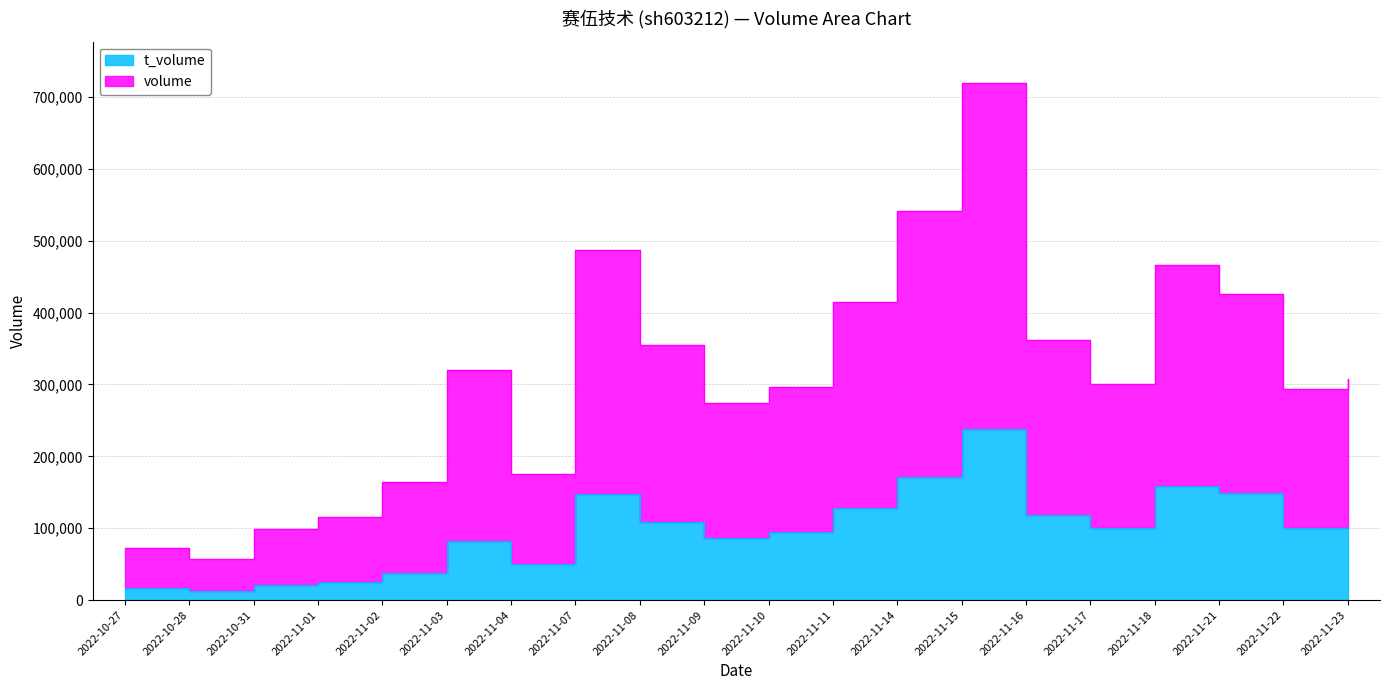

What position from the right is 2022-11-14?

8